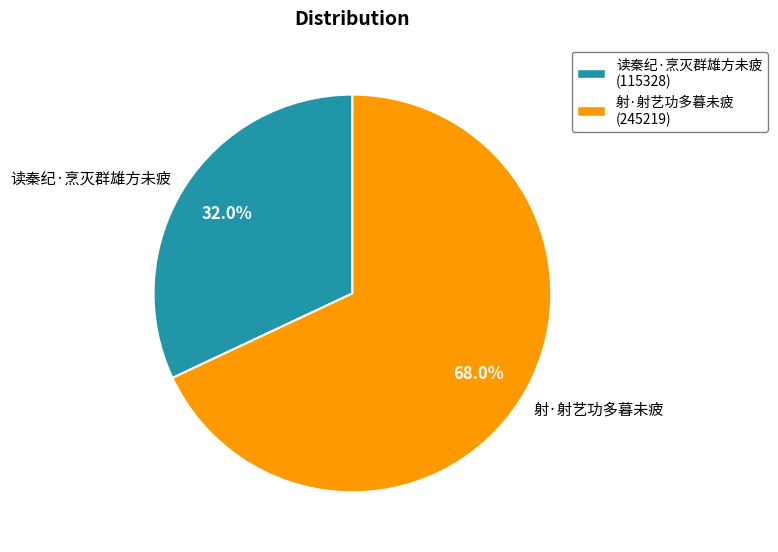

To the nearest percent, what percentage of the pie is 读秦纪·烹灭群雄方未疲?

32%